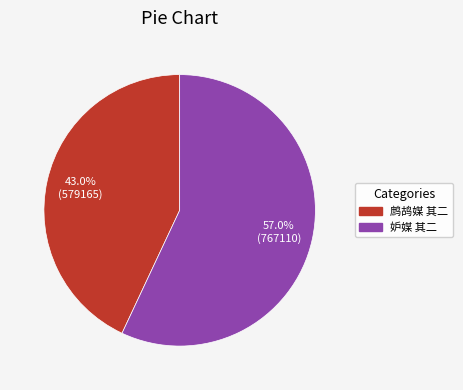

Count the number of slices in the pie.

2